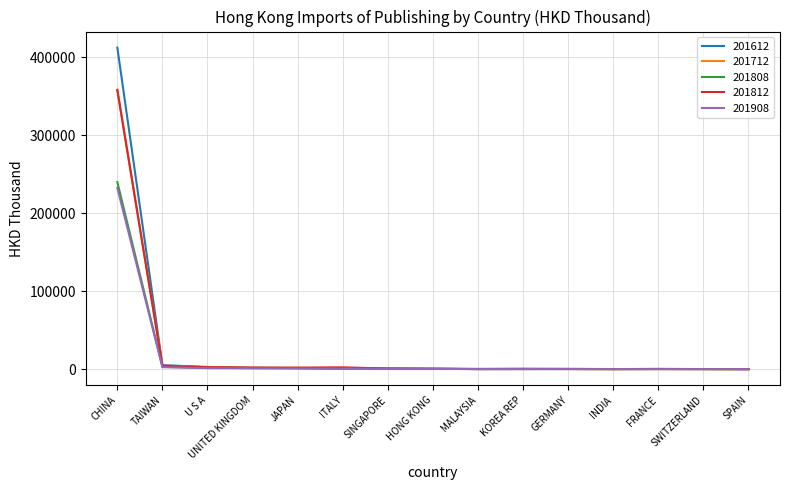

Which category has the highest value across all series?

CHINA